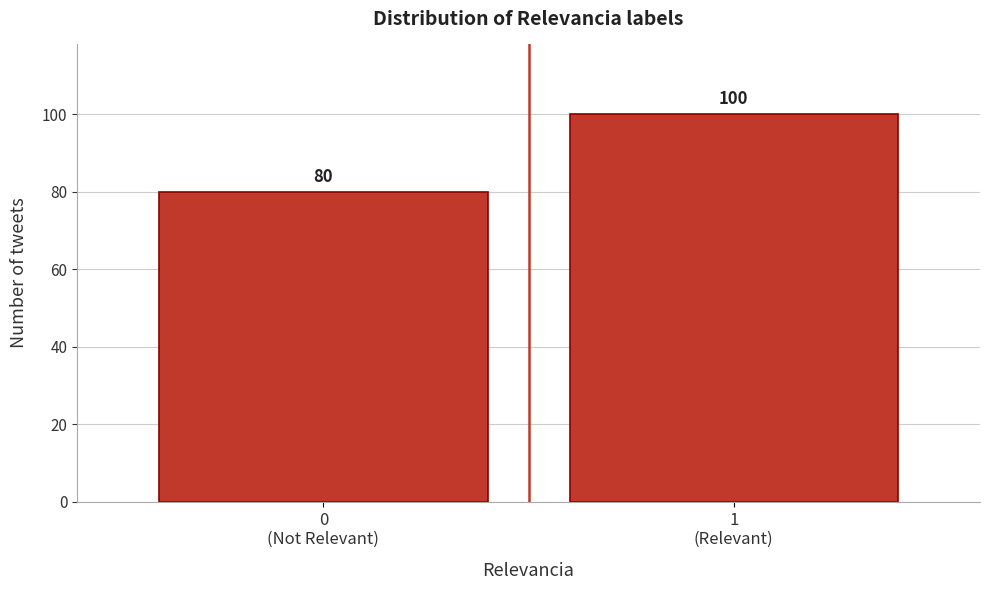

Reading left to right, extract all data points from this chart.

80	100